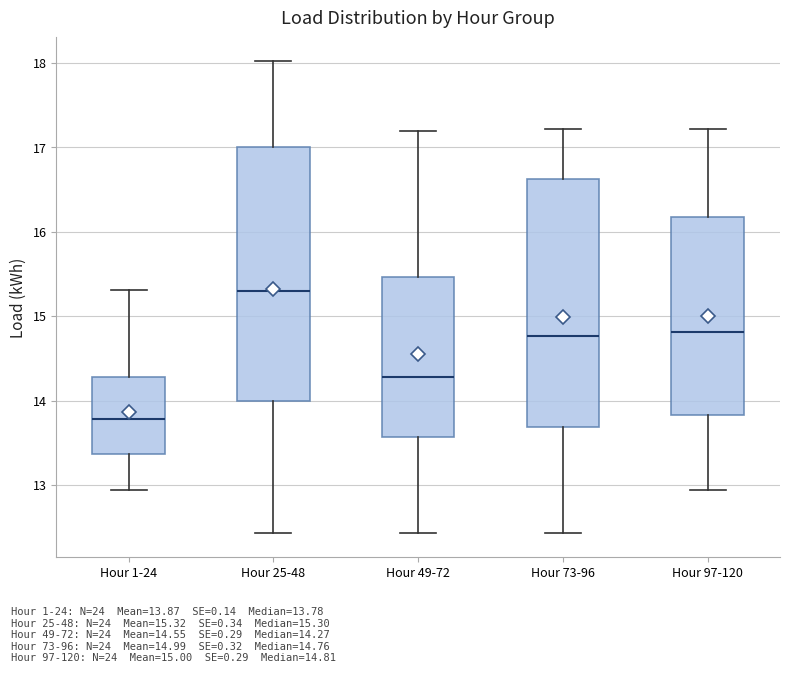

Reading left to right, transcribe this box plot: for each box, give where its median line is, the range the box spans, and where its two whiskers end, as read against the y-axis. The values are not printed on the chart, so give them approximately, as read against the axis.

Hour 1-24: median 13.8, box 13.4 to 14.3, whiskers 12.9 to 15.3
Hour 25-48: median 15.3, box 14.0 to 17.0, whiskers 12.4 to 18.0
Hour 49-72: median 14.3, box 13.6 to 15.5, whiskers 12.4 to 17.2
Hour 73-96: median 14.8, box 13.7 to 16.6, whiskers 12.4 to 17.2
Hour 97-120: median 14.8, box 13.8 to 16.2, whiskers 12.9 to 17.2